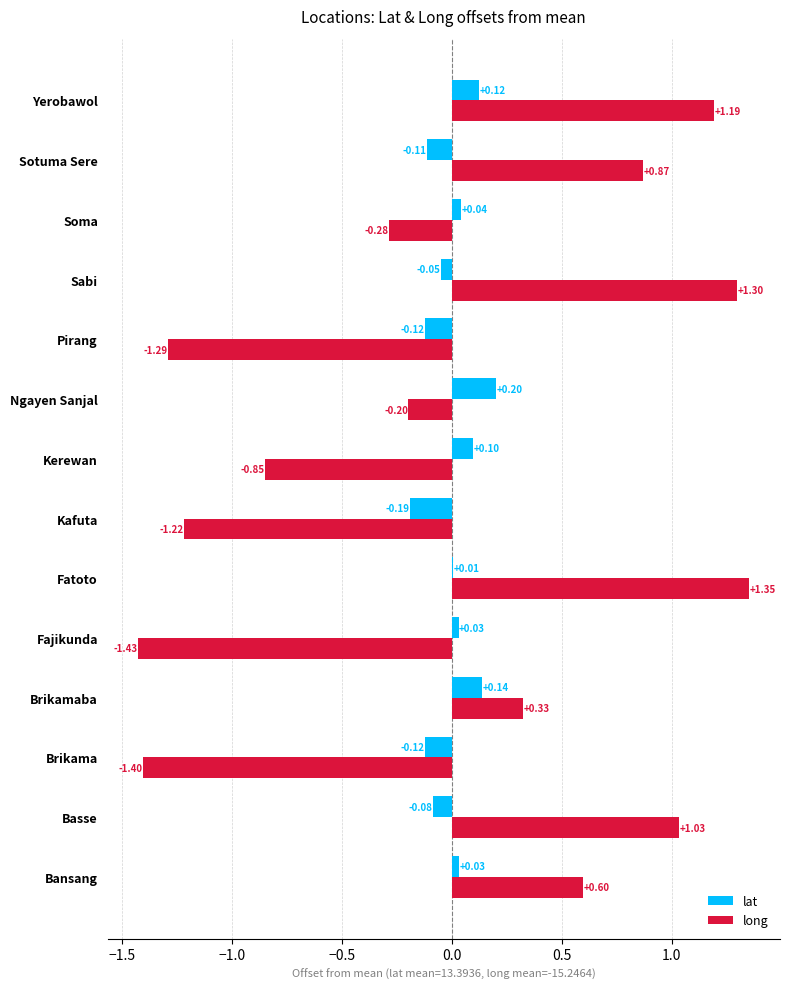

Is the value of long at Sotuma Sere greater than the value of lat at Fajikunda?

Yes